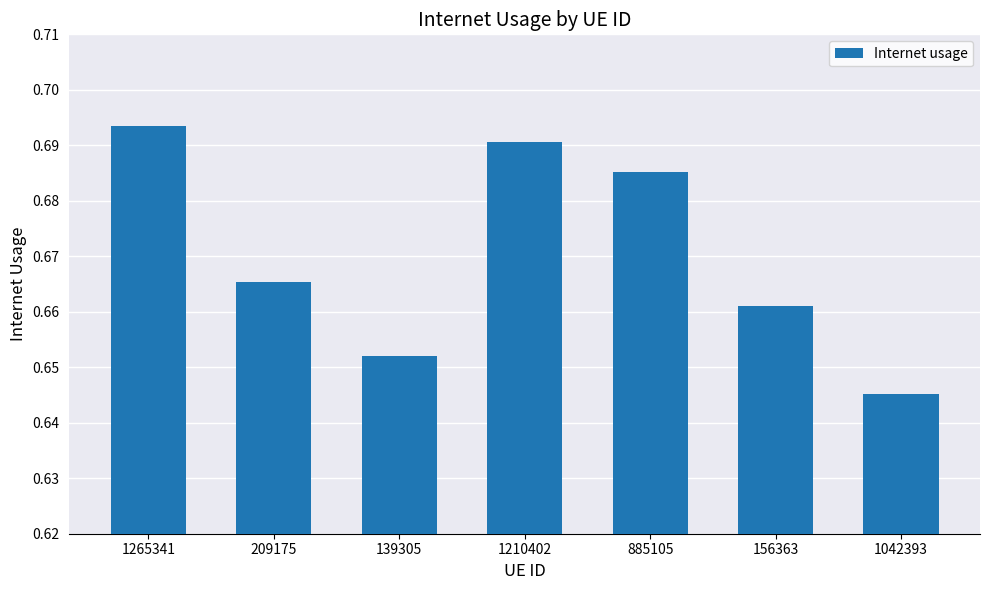

How many values are between 0 and 1?

7